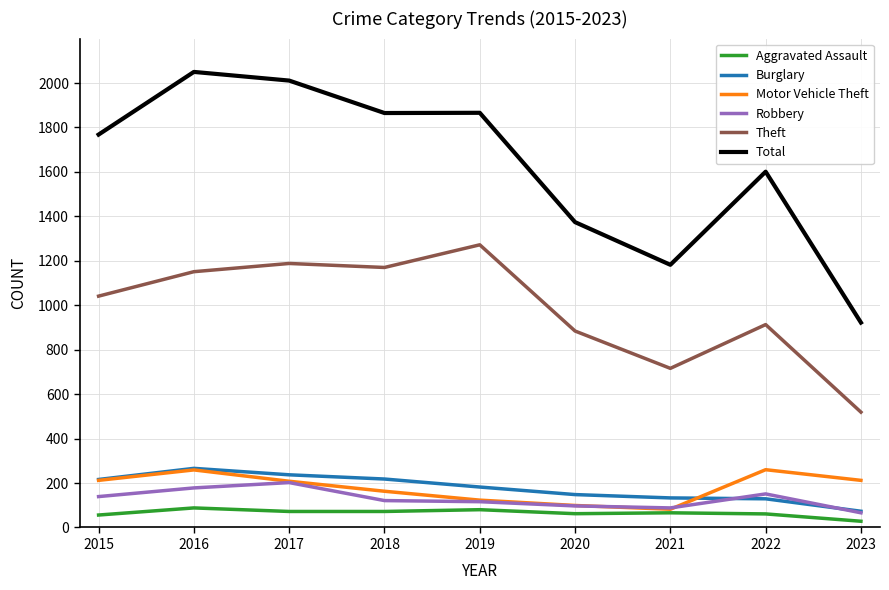

True or false: Robbery has more than 0 points higher than both neighbors.

True